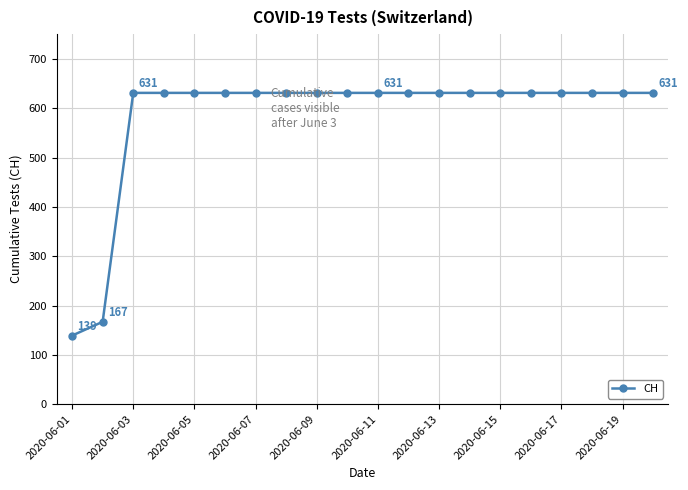

What is the minimum value shown in the chart?

139